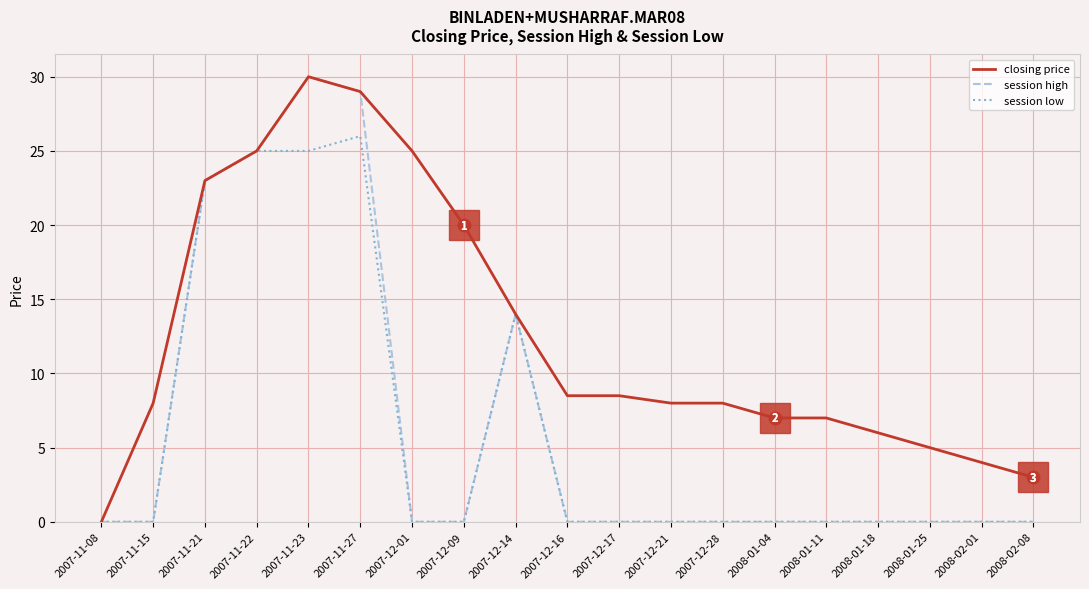

What is the sum of all closing price values?

239.0